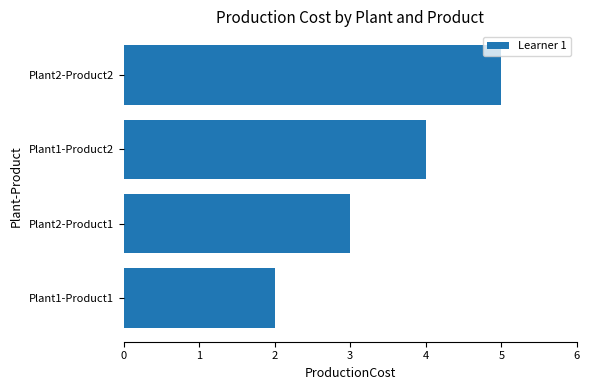

What is the difference between the second highest and second lowest values?

1